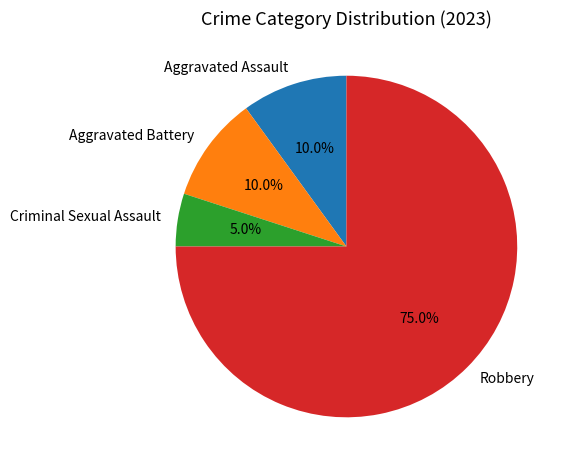

Is it true that Robbery is 75% of the pie?

True